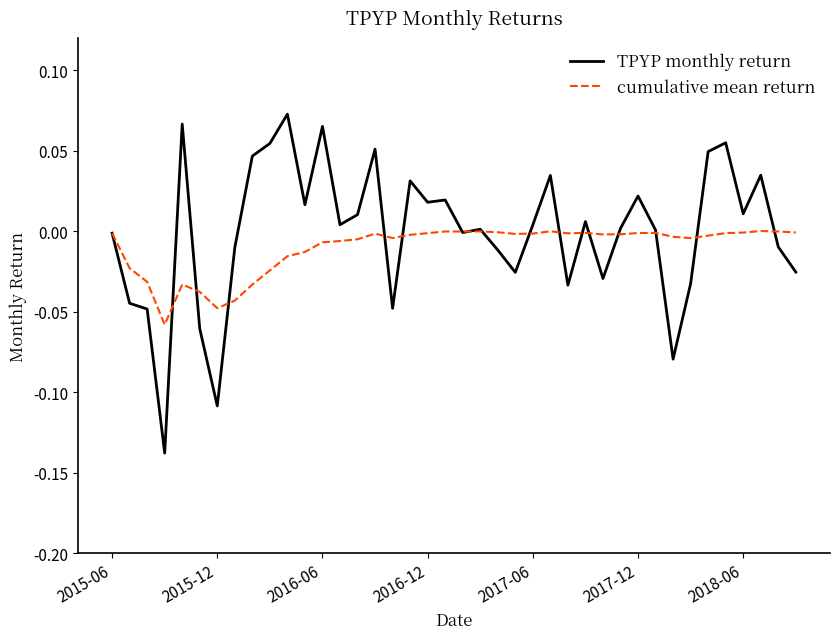

Which series has the widest spread of values?

TPYP monthly return